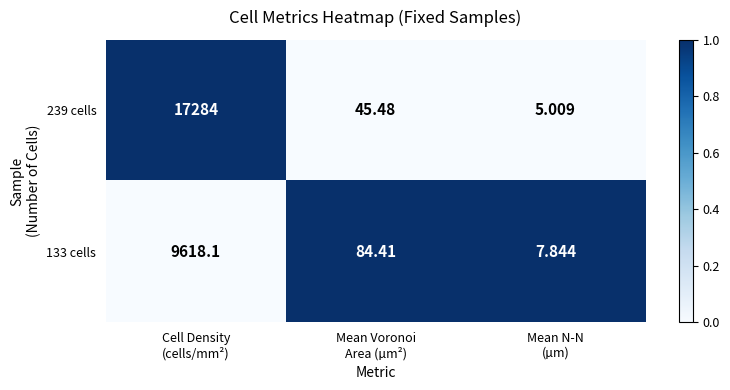

Between Cell Density
(cells/mm²) and Mean N-N
(µm), which series saw the biggest shift?

239 cells